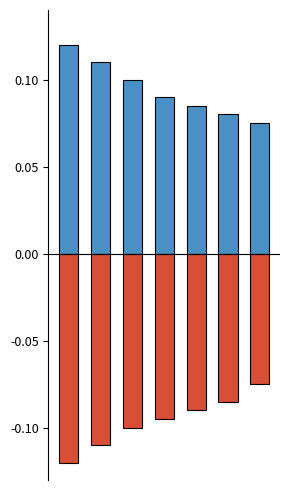

Reading left to right, transcribe all the data shown in this chart.

positive: 0=0.1	1=0.1	2=0.1	3=0.1	4=0.1	5=0.1	6=0.1
negative: 0=-0.1	1=-0.1	2=-0.1	3=-0.1	4=-0.1	5=-0.1	6=-0.1